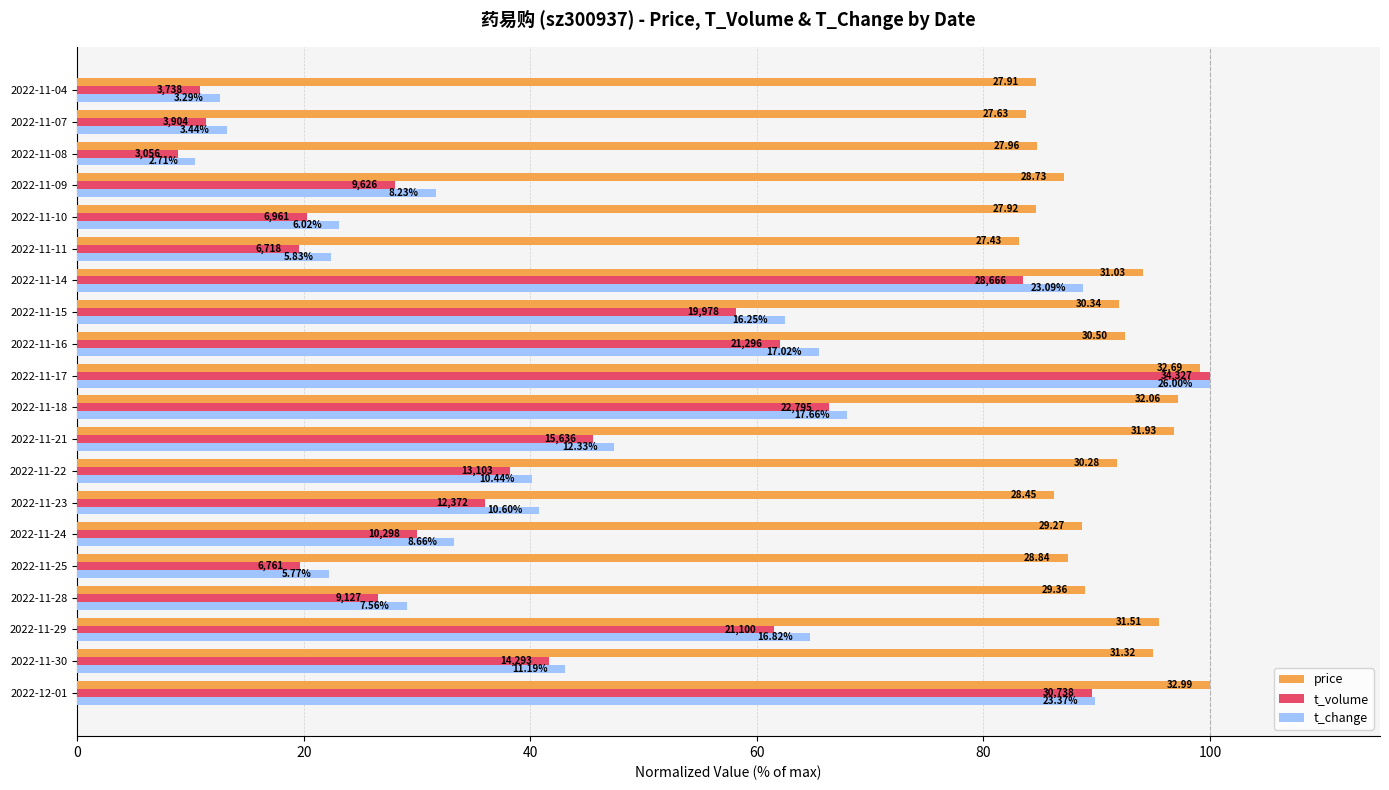

What are all the series names shown in the legend?

price, t_volume, t_change